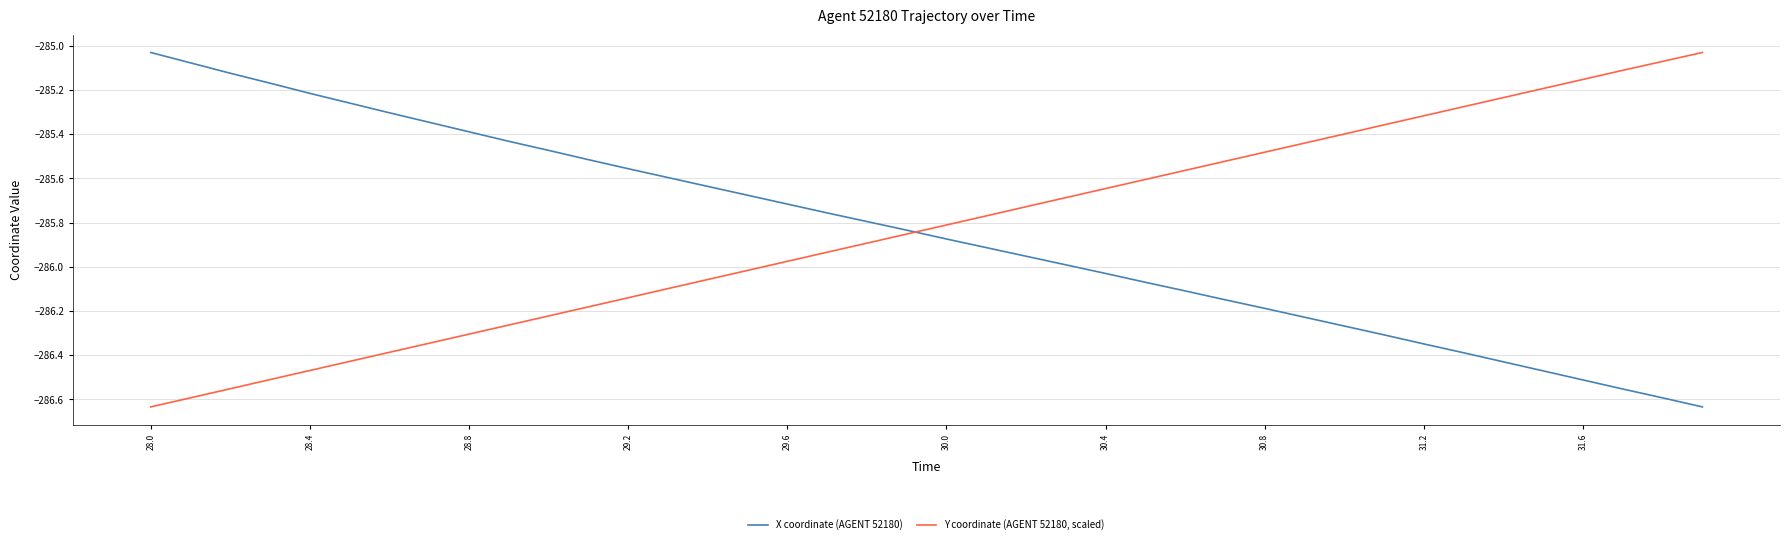

True or false: Y coordinate (AGENT 52180, scaled) and X coordinate (AGENT 52180) intersect in this chart.

True